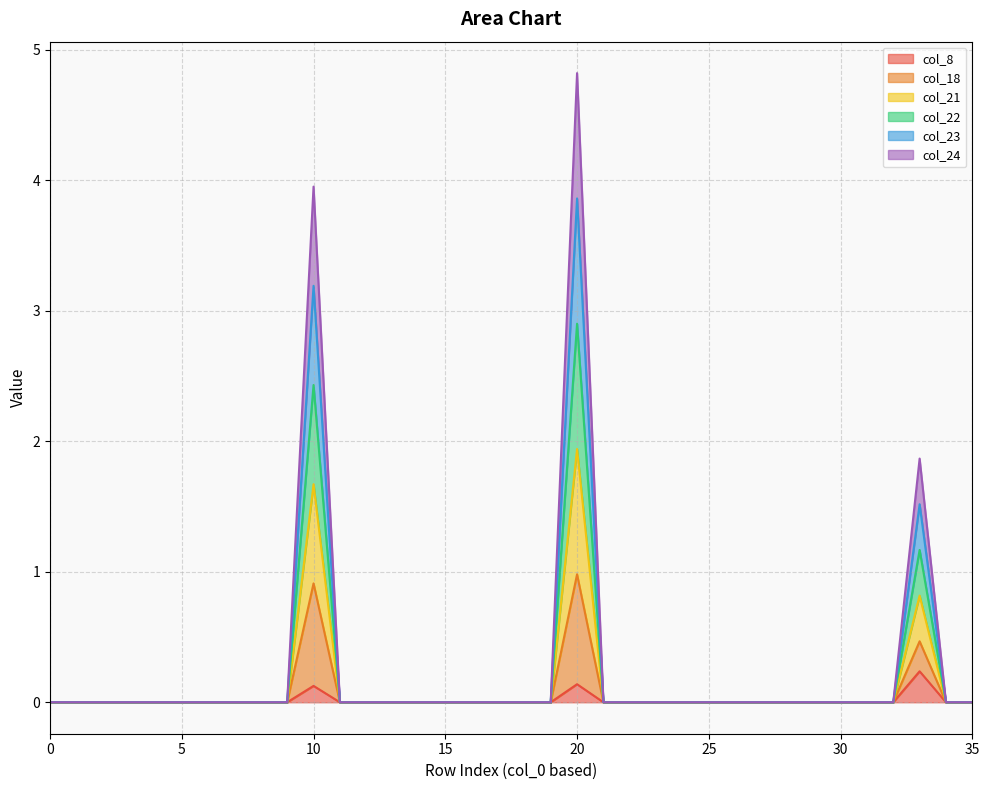

True or false: col_24 and col_22 cross at least once.

False